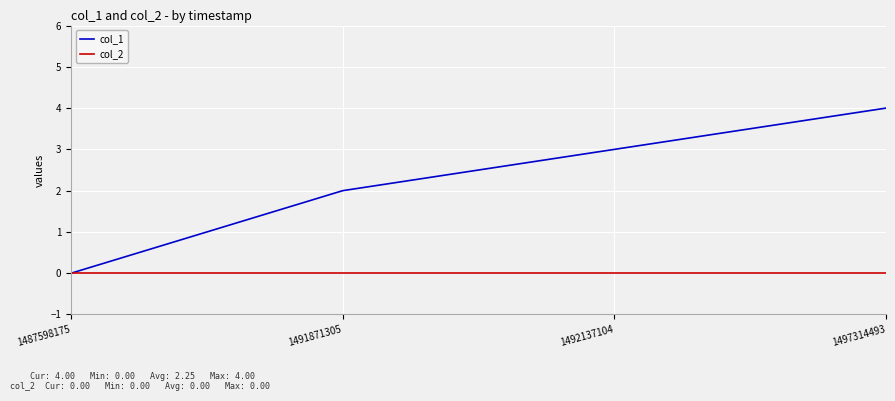

How many lines are shown in the chart?

2